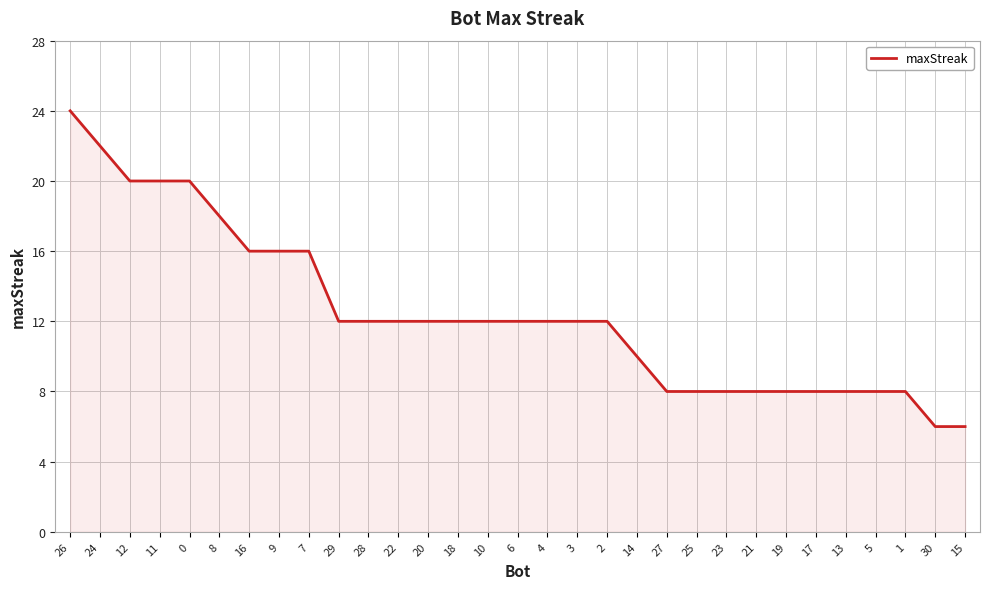

What is the difference between the values at 25 and 0?

12